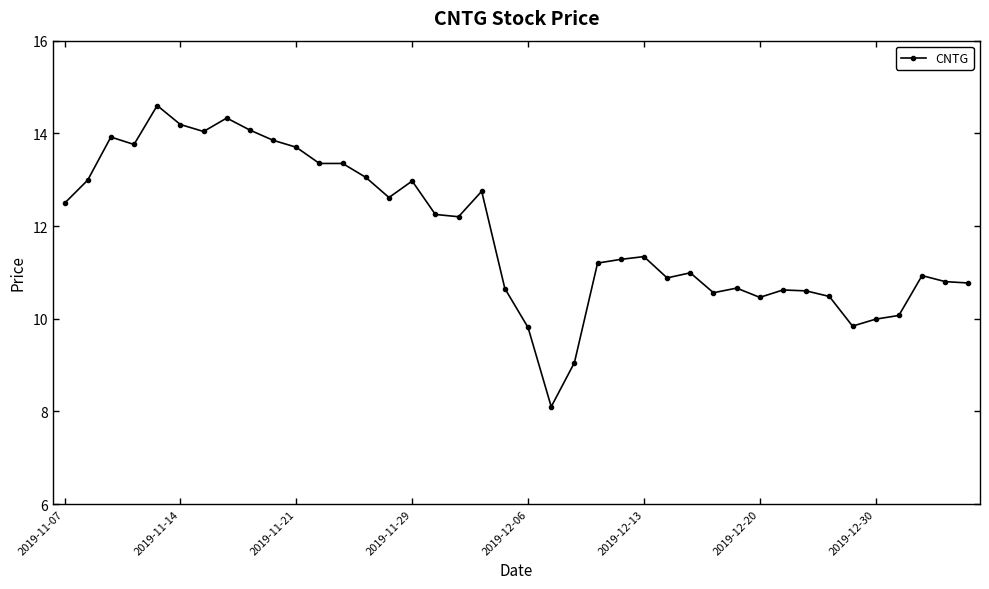

What is the average value?

11.8